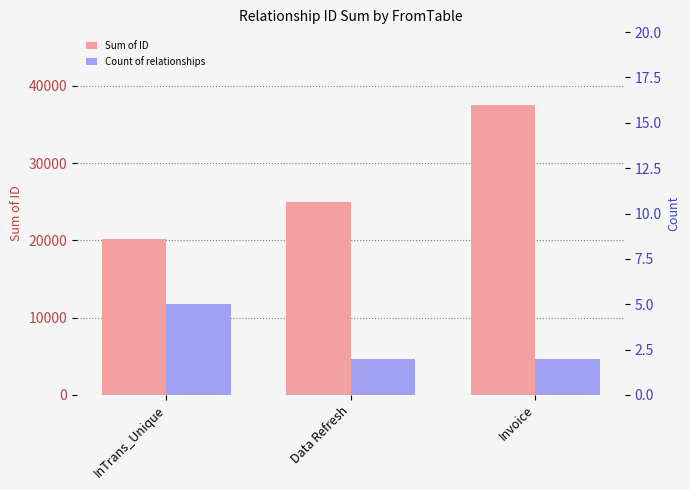

At how many categories does at least one series exceed 18335?

3